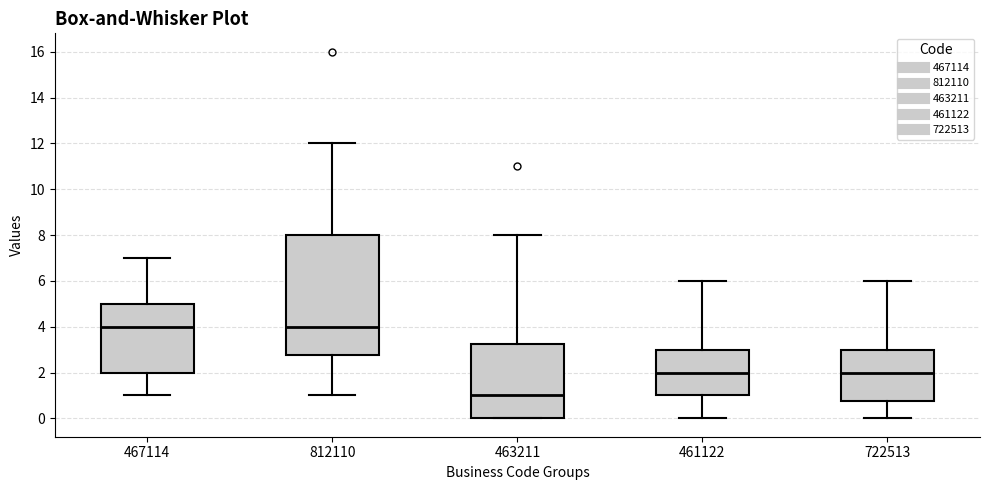

Which box is the tallest, from its lower edge to its upper edge?

812110